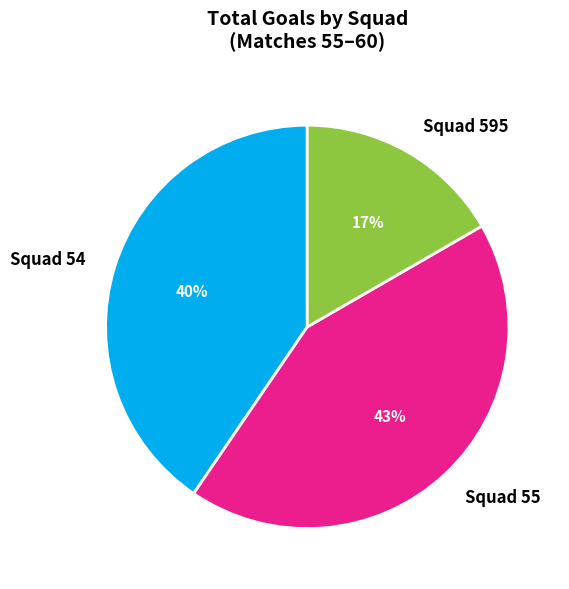

Is Squad 595 the majority of the pie?

No